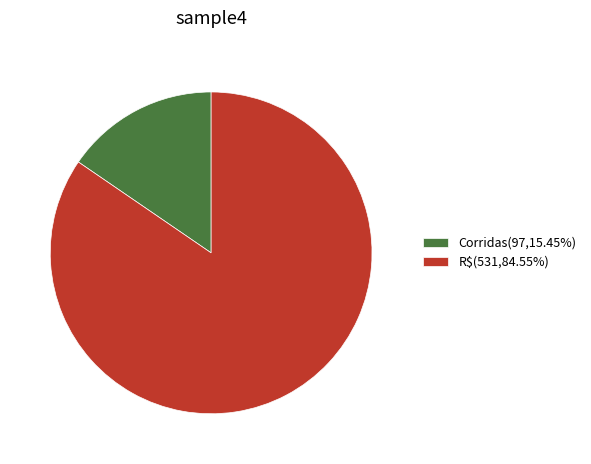

Combined, do R$(531,84.55%) and Corridas(97,15.45%) account for over 50%?

Yes